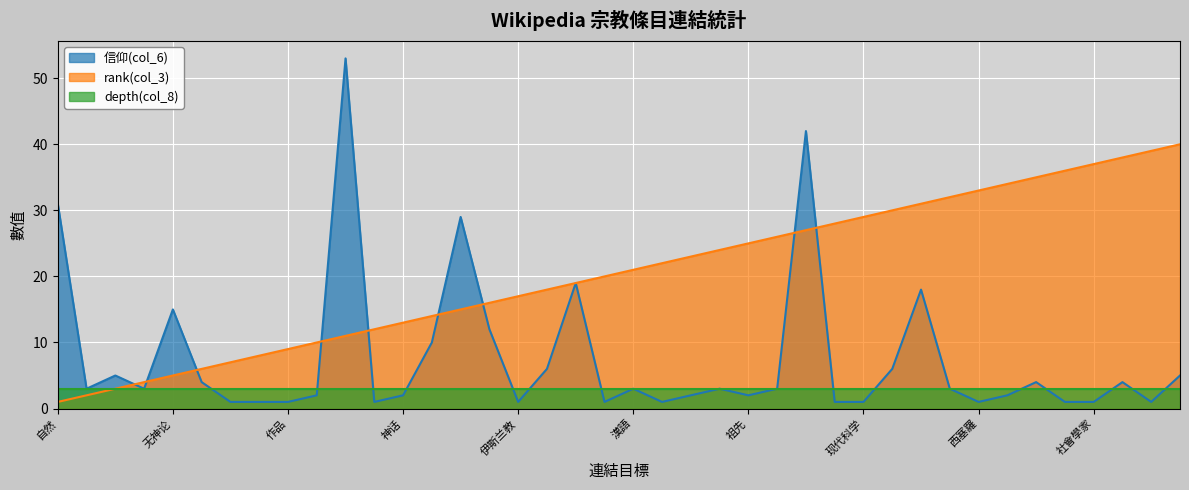

How many data points in rank(col_3) are less than 21?

20